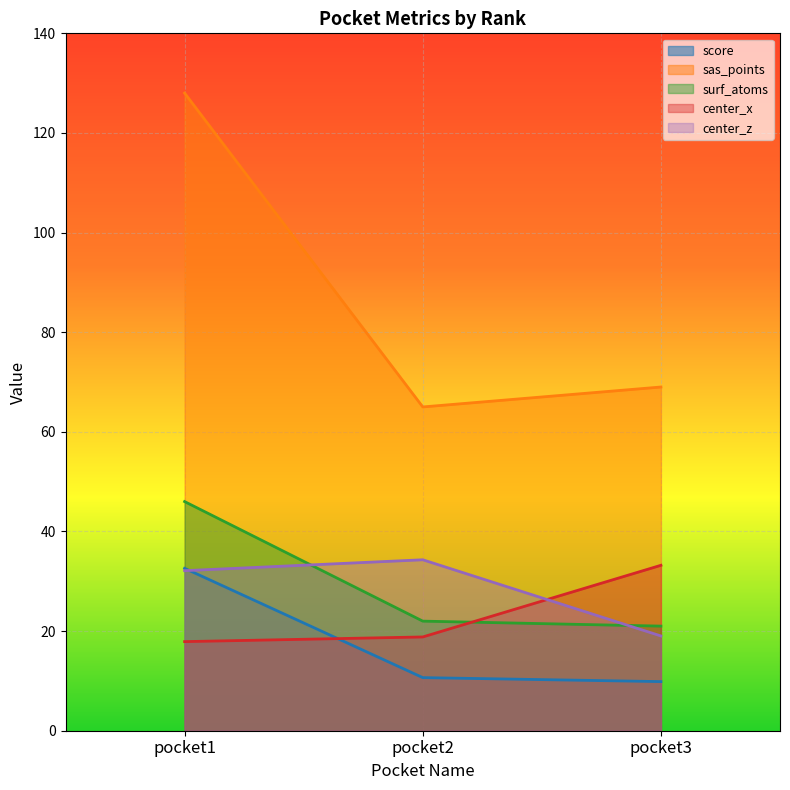

Reading left to right, what are all the values shown in this chart?

score: pocket1=32.6	pocket2=10.7	pocket3=9.9
probability: pocket1=46.0	pocket2=22.0	pocket3=21.0
sas_points: pocket1=128.0	pocket2=65.0	pocket3=69.0
center_x: pocket1=17.9	pocket2=18.8	pocket3=33.2
center_z: pocket1=32.1	pocket2=34.3	pocket3=19.0